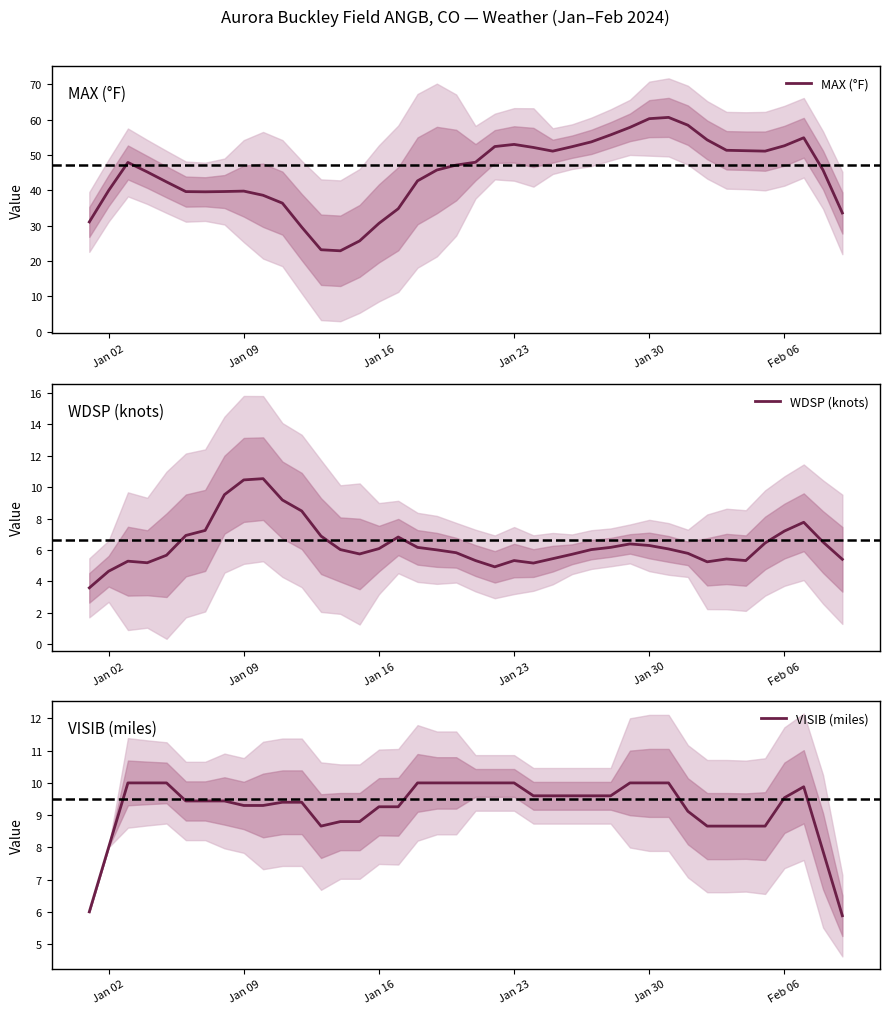

Which series has the largest total across all categories?

MAX (°F)